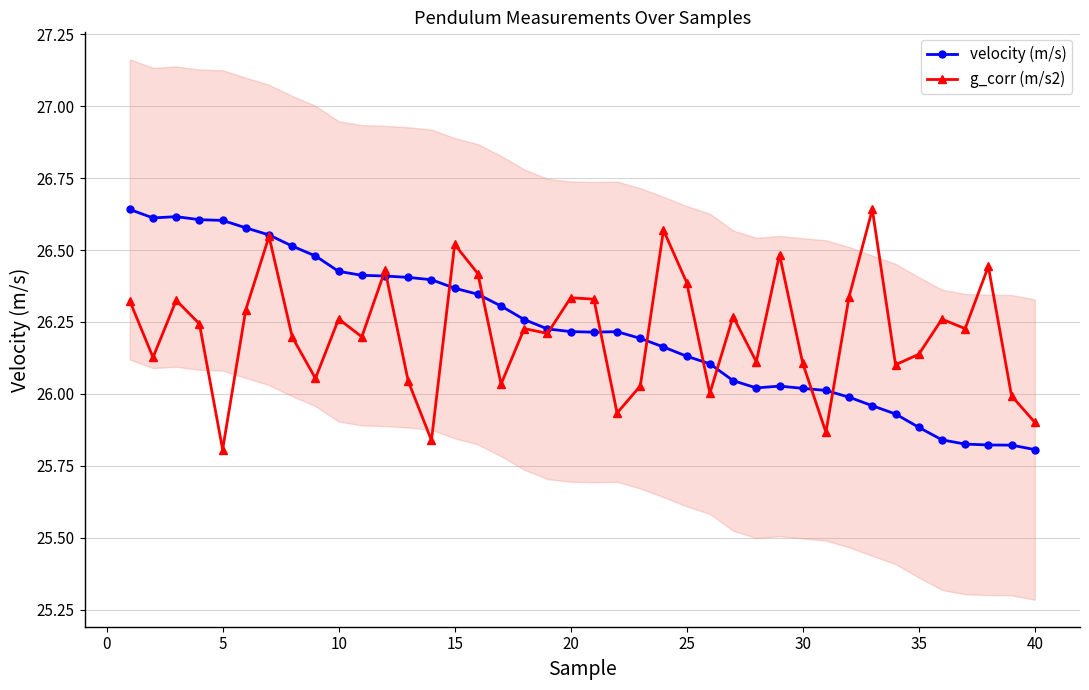

What are all the series names shown in the legend?

velocity (m/s), g_corr (m/s2)